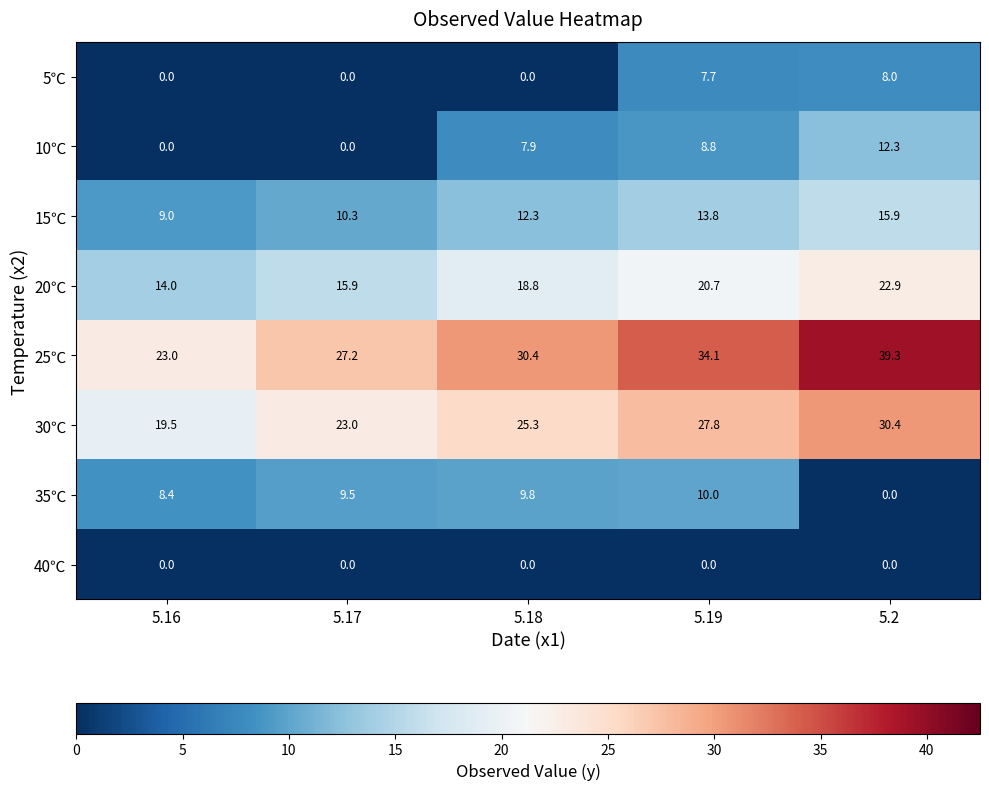

How many series are shown in this chart?

8